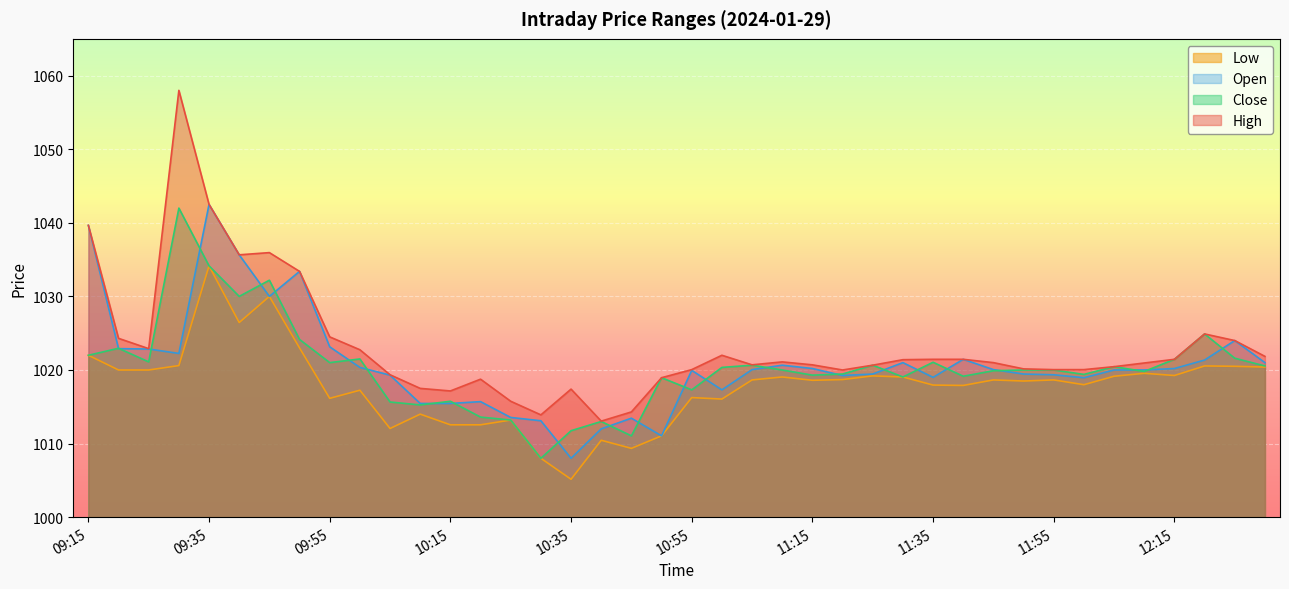

Reading left to right, what are all the values shown in this chart?

High: 1039.7	1024.3	1022.9	1058.0	1042.5	1035.7	1036.0	1033.4	1024.5	1022.8	1019.4	1017.5	1017.1	1018.8	1015.8	1013.9	1017.4	1013.0	1014.3	1019.0	1020.0	1022.0	1020.7	1021.1	1020.7	1020.0	1020.6	1021.4	1021.5	1021.5	1021.0	1020.1	1020.0	1020.0	1020.5	1021.0	1021.5	1024.9	1024.0	1021.9
Close: 1022.0	1023.0	1021.1	1042.0	1034.2	1030.0	1032.2	1024.2	1021.0	1021.5	1015.6	1015.2	1015.8	1013.6	1013.2	1008.0	1011.8	1013.0	1011.0	1019.0	1017.3	1020.4	1020.6	1020.0	1019.3	1019.5	1020.6	1019.0	1021.0	1019.1	1019.9	1020.0	1020.0	1019.4	1020.5	1019.8	1021.5	1024.9	1021.6	1020.5
Open: 1039.7	1022.9	1022.9	1022.2	1042.5	1035.7	1030.0	1033.4	1023.1	1020.4	1019.3	1015.5	1015.5	1015.7	1013.5	1013.1	1008.0	1012.0	1013.5	1011.0	1020.0	1017.3	1020.0	1020.6	1020.2	1019.2	1019.5	1021.0	1019.0	1021.5	1020.0	1019.5	1019.4	1019.0	1020.0	1020.0	1020.2	1021.4	1024.0	1021.0
Low: 1022.0	1020.0	1020.0	1020.6	1034.2	1026.5	1030.0	1023.0	1016.1	1017.2	1012.0	1014.0	1012.5	1012.5	1013.2	1008.0	1005.1	1010.5	1009.4	1011.0	1016.2	1016.0	1018.6	1019.0	1018.6	1018.7	1019.2	1019.0	1018.0	1017.9	1018.6	1018.5	1018.6	1018.0	1019.1	1019.5	1019.2	1020.5	1020.5	1020.4